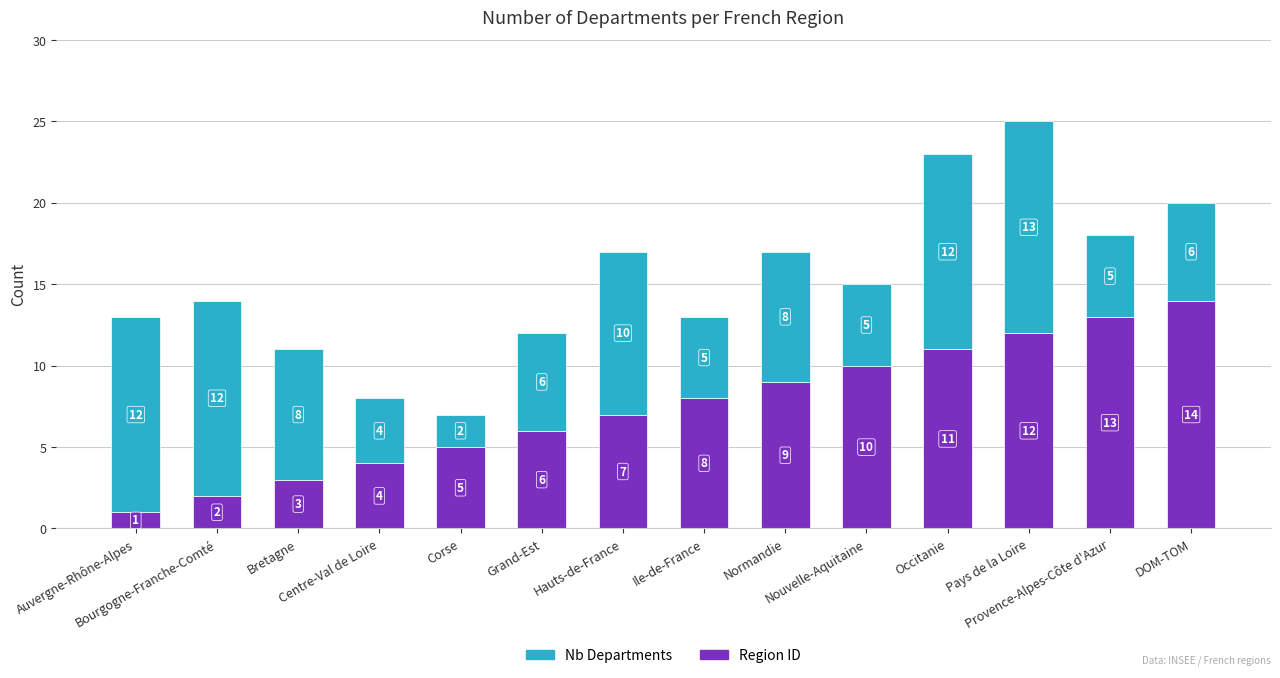

Are the bars grouped side by side (vs. stacked)?

No